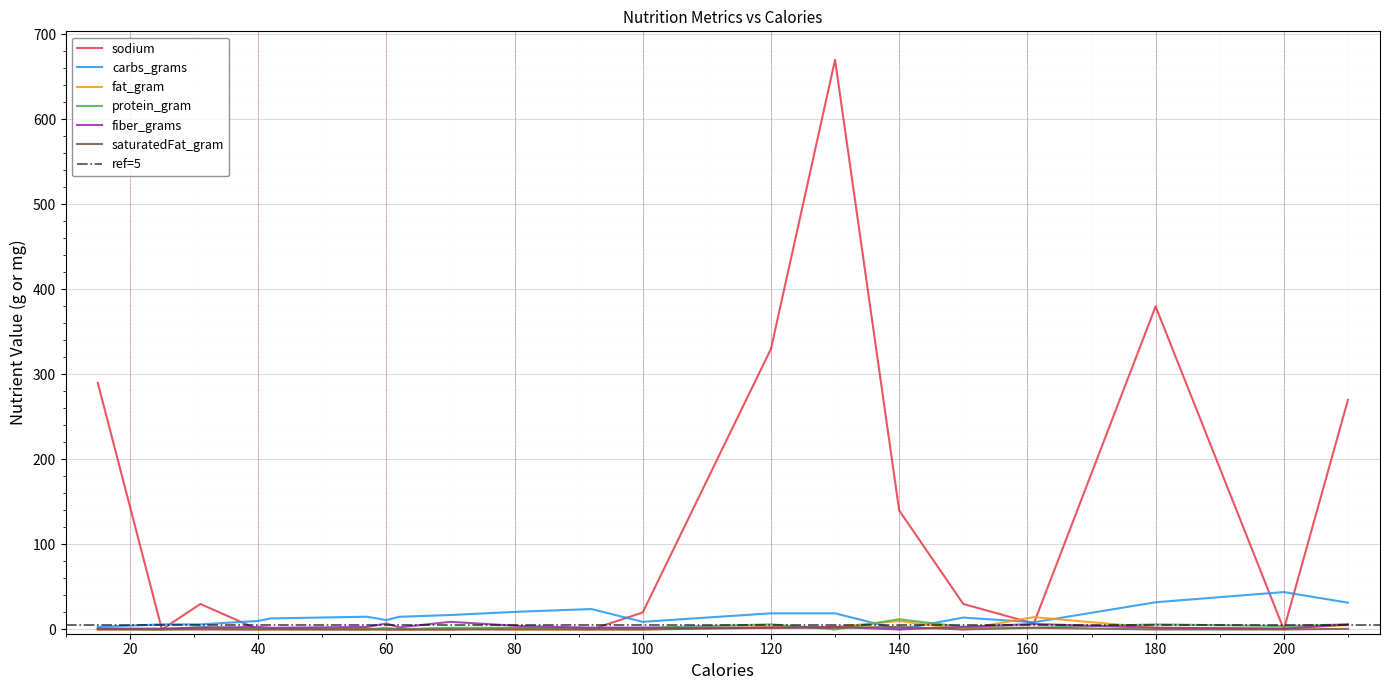

Which series has the widest spread of values?

sodium